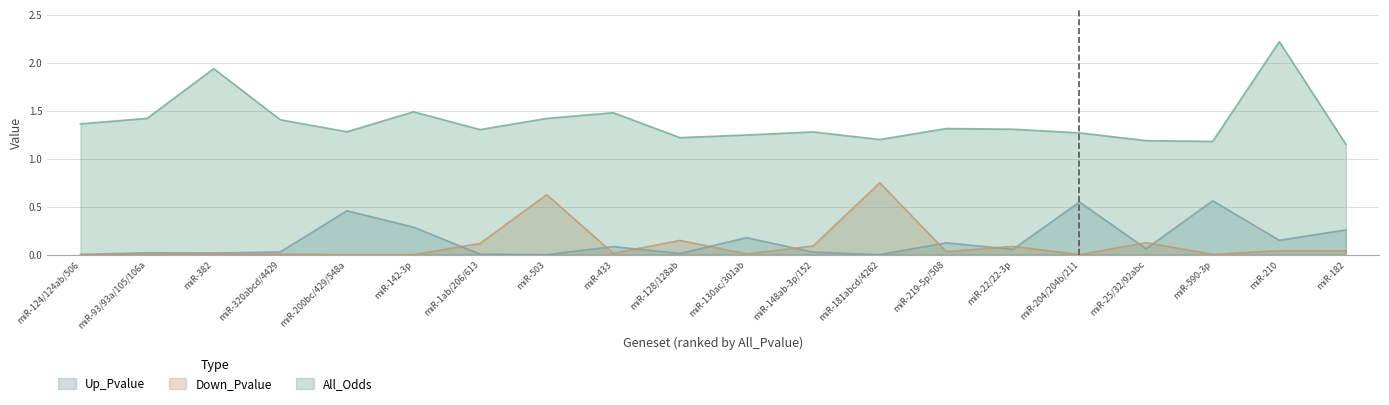

Reading left to right, transcribe all the data shown in this chart.

Up_Pvalue: miR-124/124ab/506=0.0	miR-93/93a/105/106a=0.0	miR-382=0.0	miR-320abcd/4429=0.0	miR-200bc/429/548a=0.5	miR-142-3p=0.3	miR-1ab/206/613=0.0	miR-503=0.0	miR-433=0.1	miR-128/128ab=0.0	miR-130ac/301ab=0.2	miR-148ab-3p/152=0.0	miR-181abcd/4262=0.0	miR-219-5p/508=0.1	miR-22/22-3p=0.1	miR-204/204b/211=0.5	miR-25/32/92abc=0.1	miR-590-3p=0.6	miR-210=0.2	miR-182=0.3
Down_Pvalue: miR-124/124ab/506=0.0	miR-93/93a/105/106a=0.0	miR-382=0.0	miR-320abcd/4429=0.0	miR-200bc/429/548a=0.0	miR-142-3p=0.0	miR-1ab/206/613=0.1	miR-503=0.6	miR-433=0.0	miR-128/128ab=0.1	miR-130ac/301ab=0.0	miR-148ab-3p/152=0.1	miR-181abcd/4262=0.7	miR-219-5p/508=0.0	miR-22/22-3p=0.1	miR-204/204b/211=0.0	miR-25/32/92abc=0.1	miR-590-3p=0.0	miR-210=0.0	miR-182=0.0
All_Odds: miR-124/124ab/506=1.4	miR-93/93a/105/106a=1.4	miR-382=1.9	miR-320abcd/4429=1.4	miR-200bc/429/548a=1.3	miR-142-3p=1.5	miR-1ab/206/613=1.3	miR-503=1.4	miR-433=1.5	miR-128/128ab=1.2	miR-130ac/301ab=1.2	miR-148ab-3p/152=1.3	miR-181abcd/4262=1.2	miR-219-5p/508=1.3	miR-22/22-3p=1.3	miR-204/204b/211=1.3	miR-25/32/92abc=1.2	miR-590-3p=1.2	miR-210=2.2	miR-182=1.2